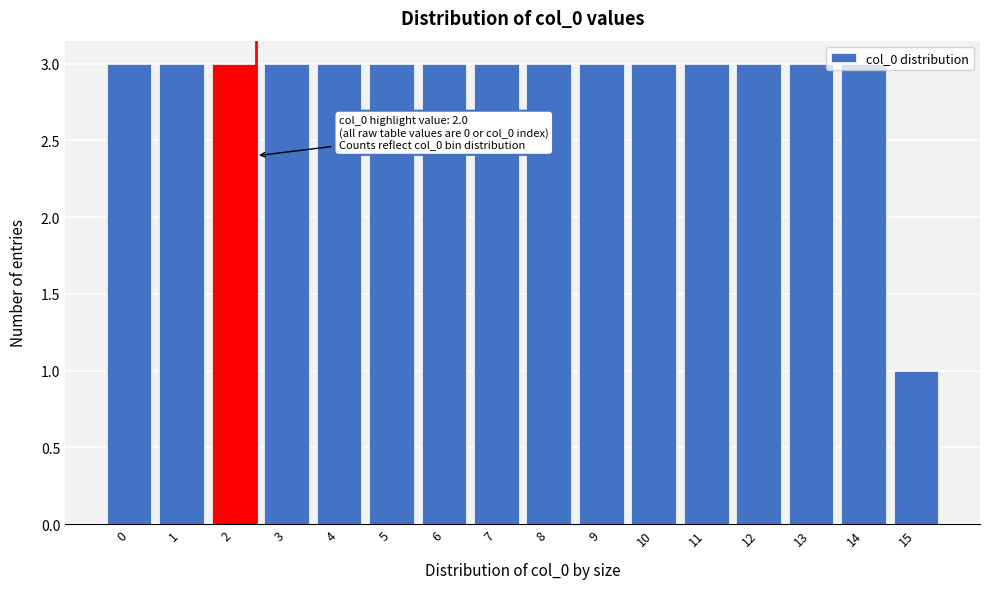

What is the ratio of the value at 5 to the value at 14?

1.0